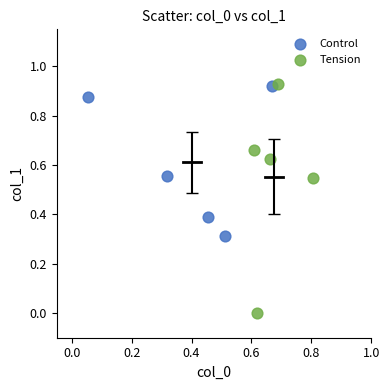

What are all the series names shown in the legend?

Control, Tension